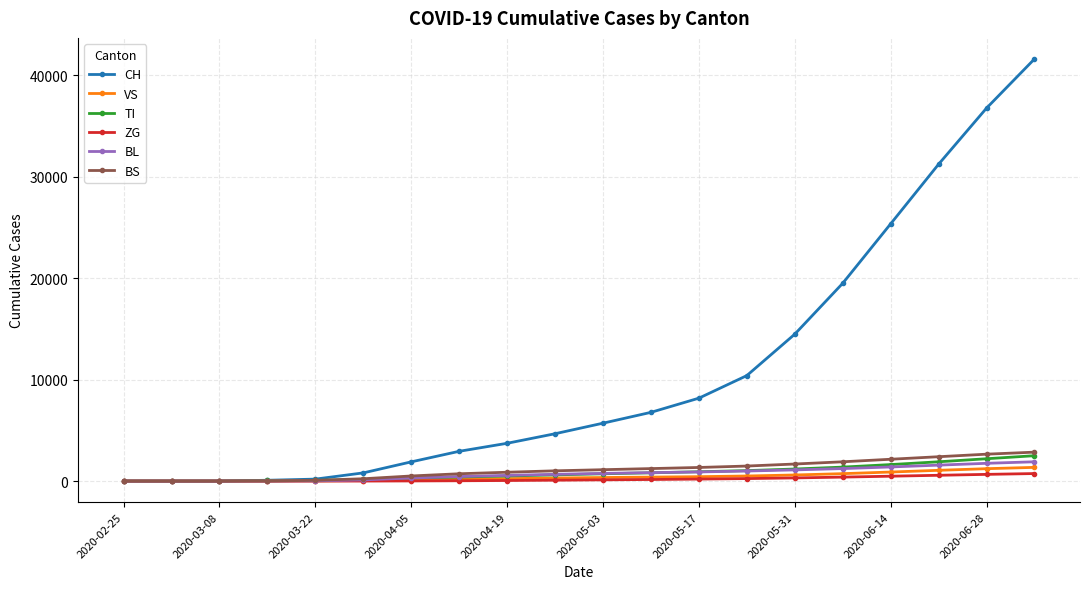

What is the maximum value for BS?

2850